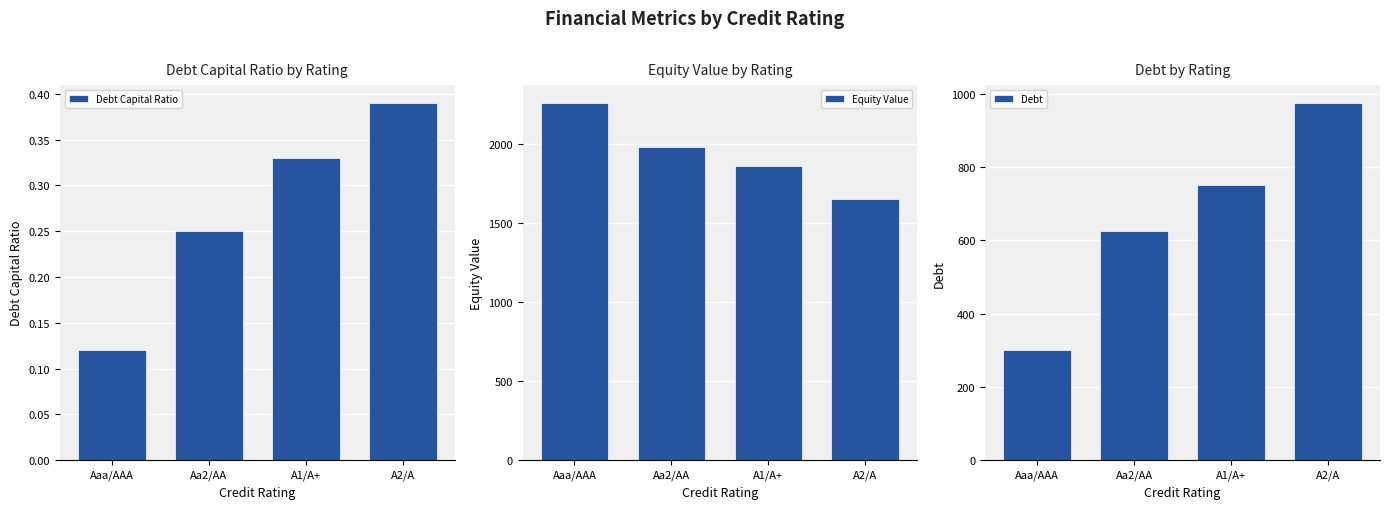

Rank the series at Aa2/AA from lowest to highest value.

Debt Capital Ratio, Debt, Equity Value